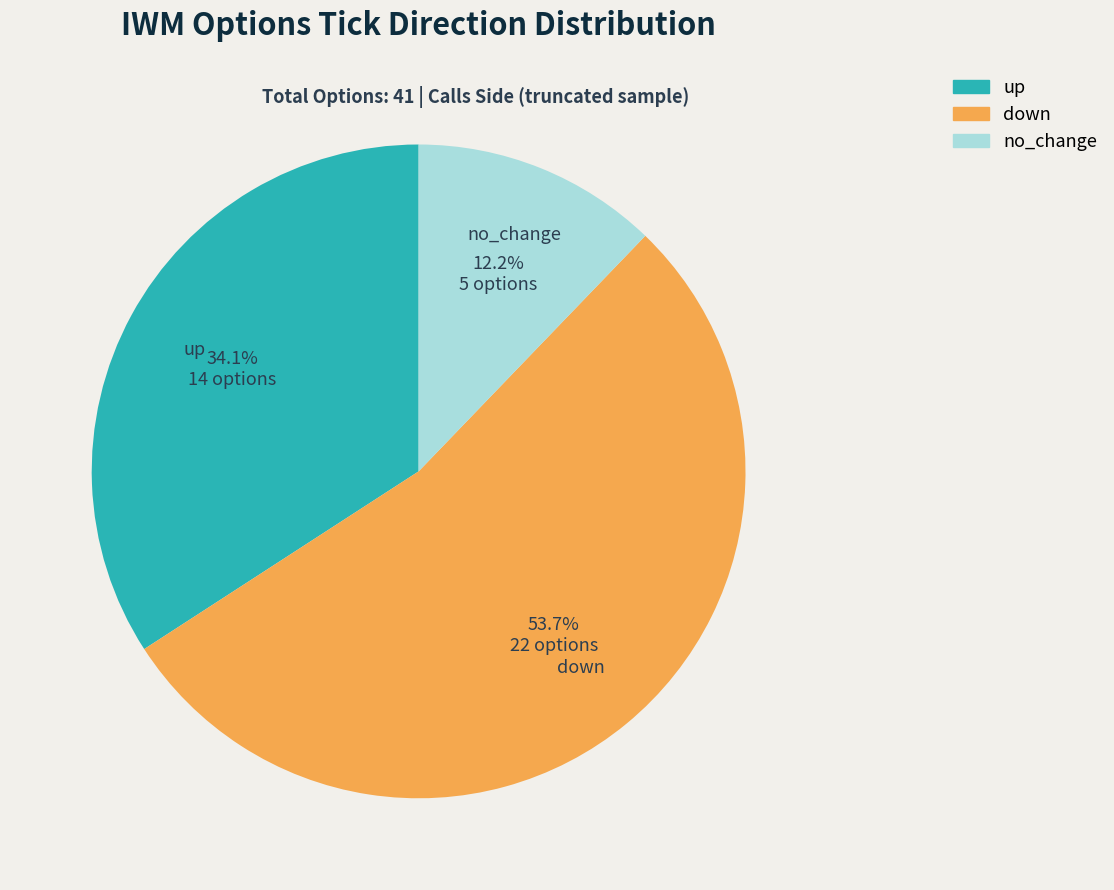

Count the number of slices in the pie.

3